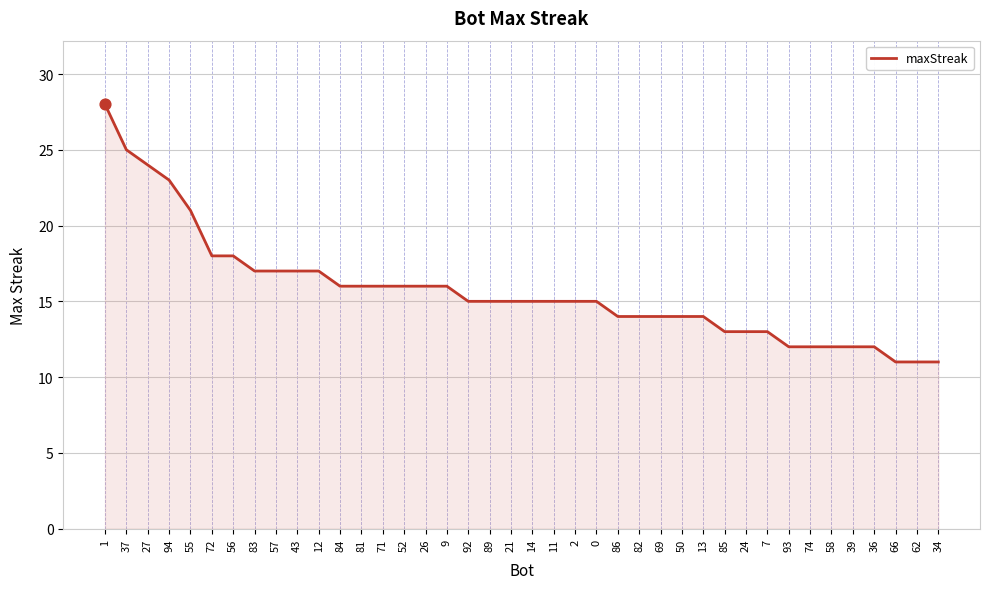

What is the ratio of the value at 72 to the value at 0?

1.2